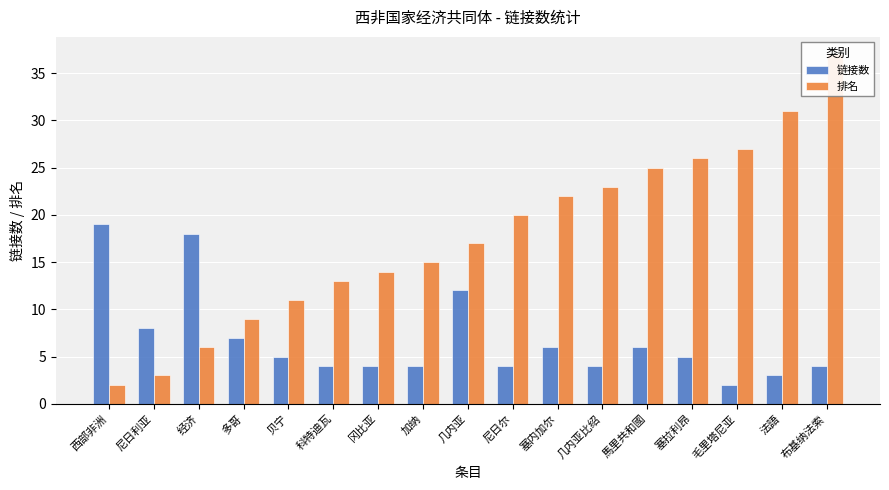

How many distinct data groups are displayed?

2